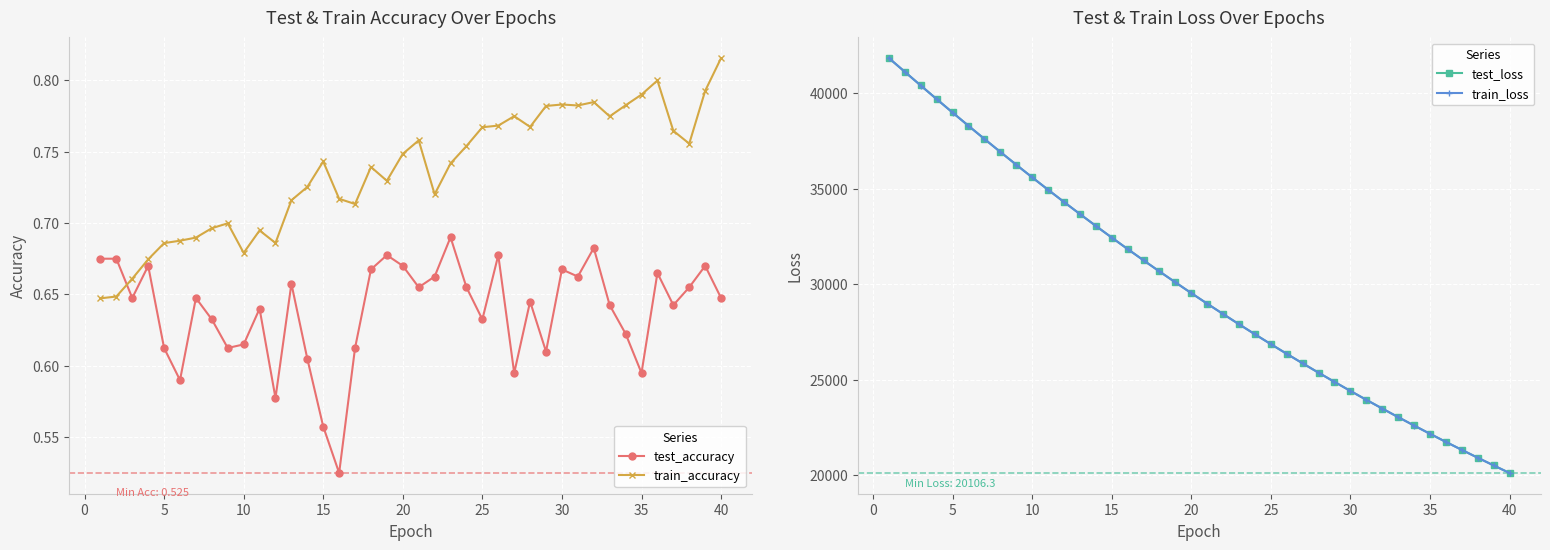

True or false: test_accuracy has more than 1 interior local peaks.

True